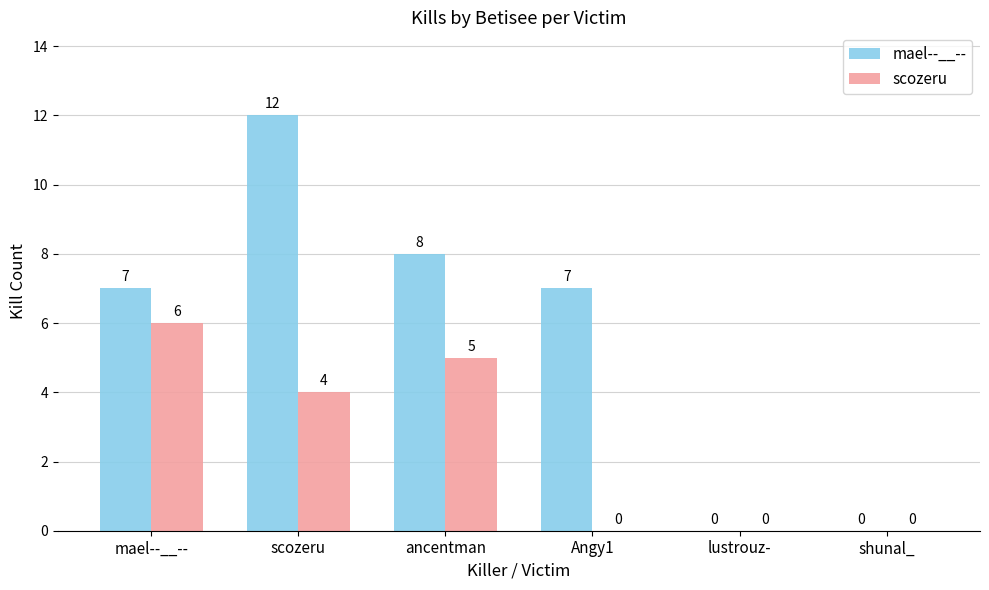

The scozeru series shows 6 at mael--__--. True or false?

True